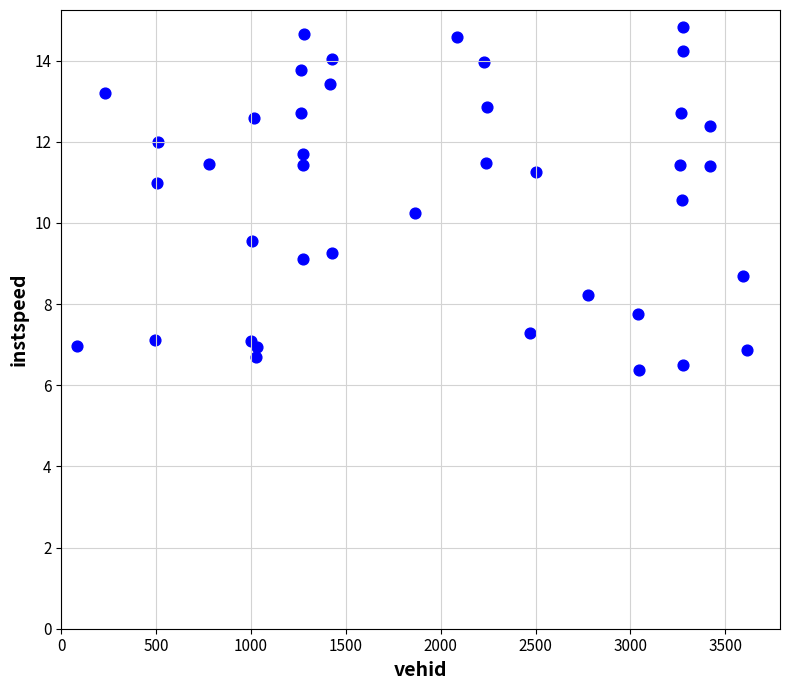

What Y value in the scatter plot is closest to 10?

10.3